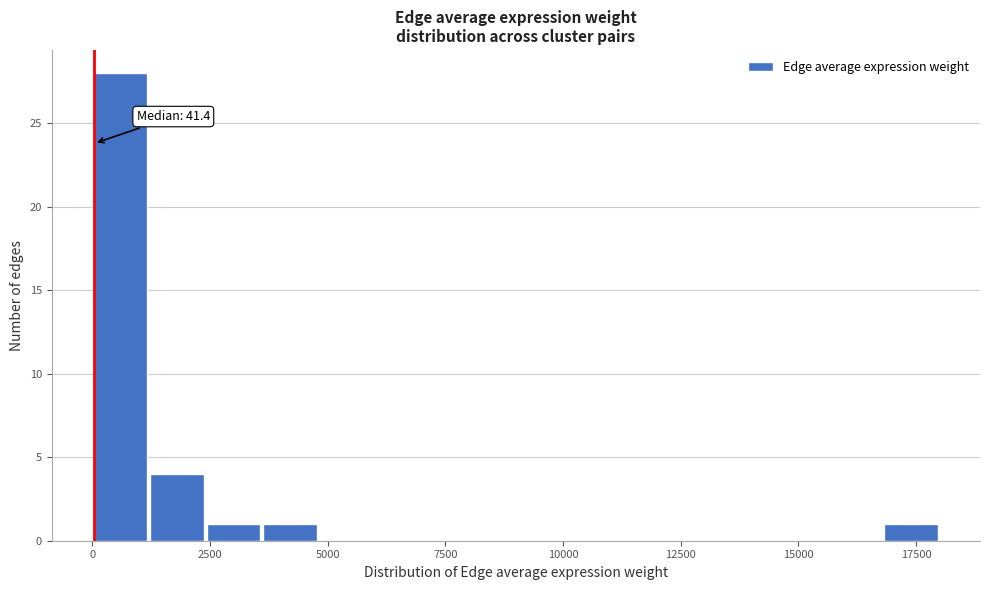

Read against the x-axis, roughly where is the centre of the tallest bar?

500